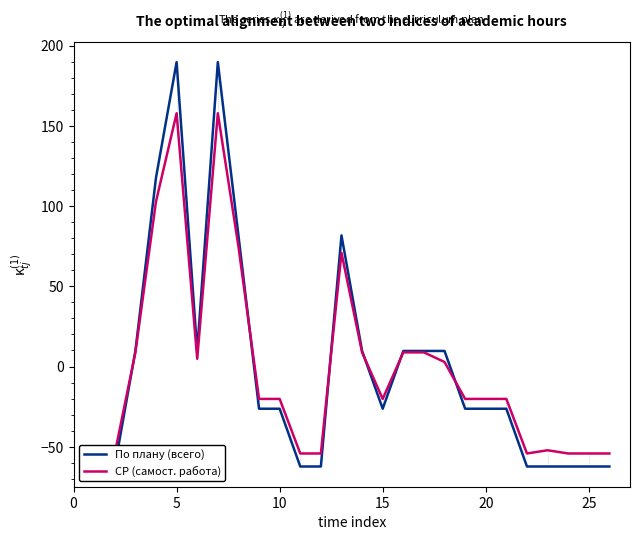

How many interior local peaks does the СР (самост. работа) series have?

4